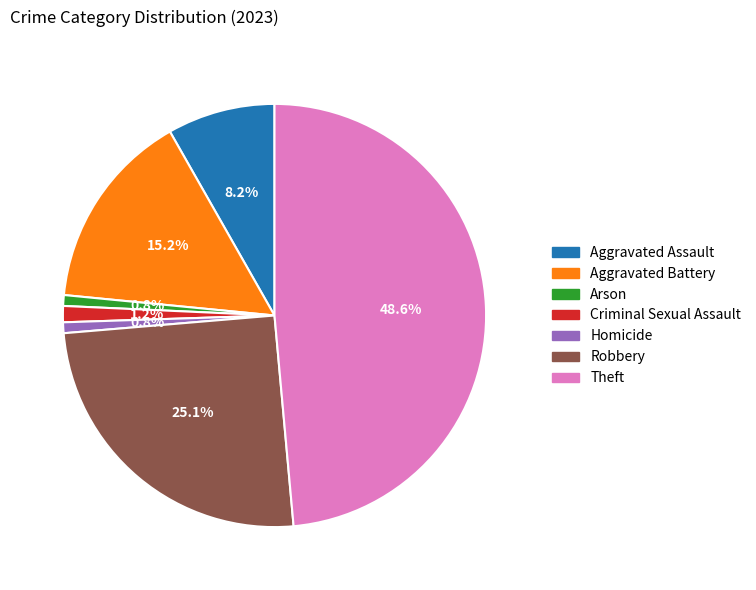

Does any single category account for the majority?

No